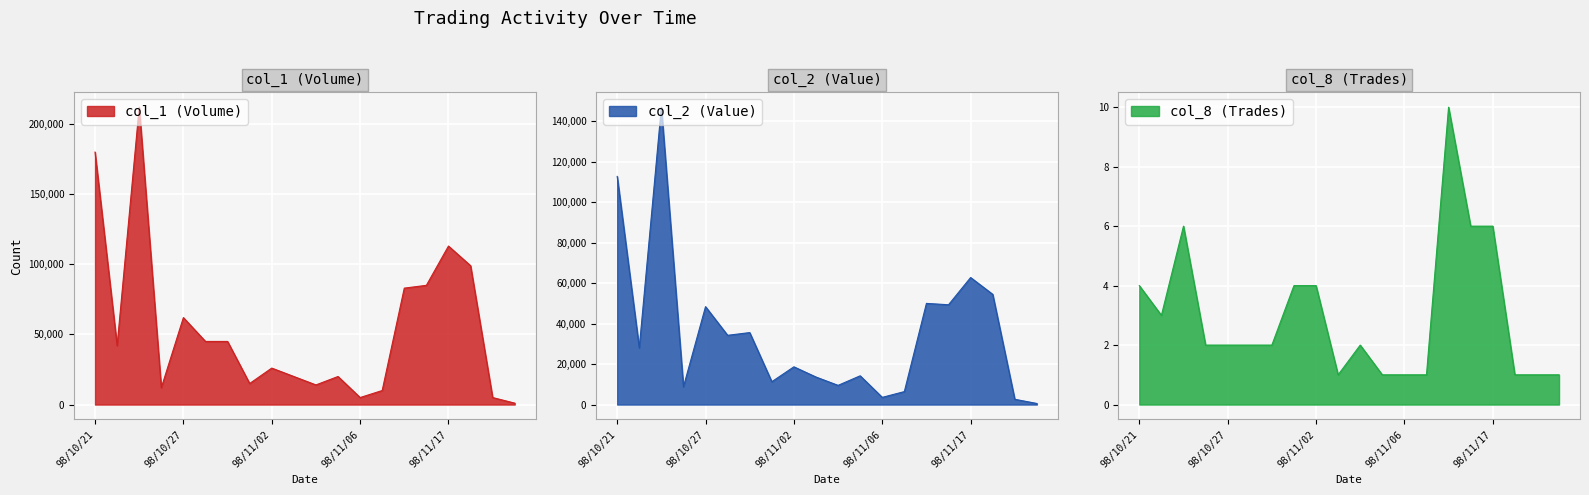

Where is col_8 (Trades) nearest to the value 5?

98/10/21